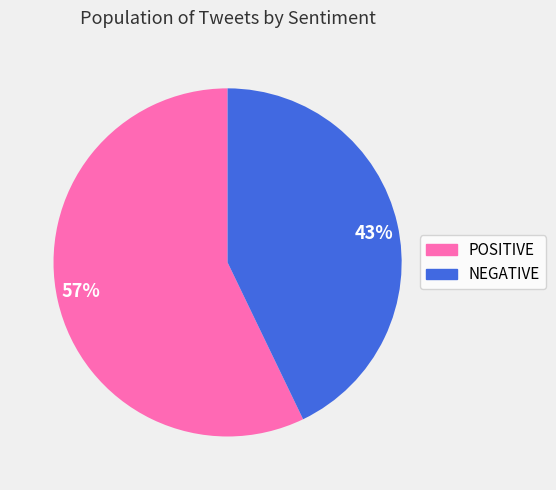

Combined, do 43% and 57% account for over 50%?

Yes